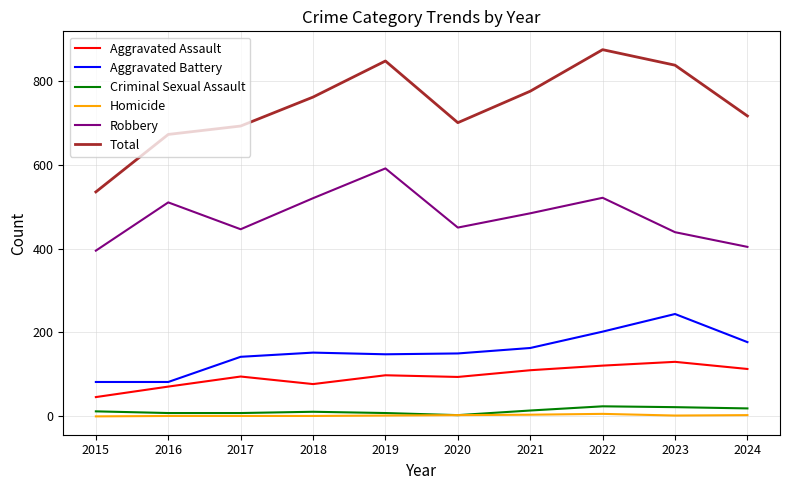

True or false: Homicide and Total intersect in this chart.

False